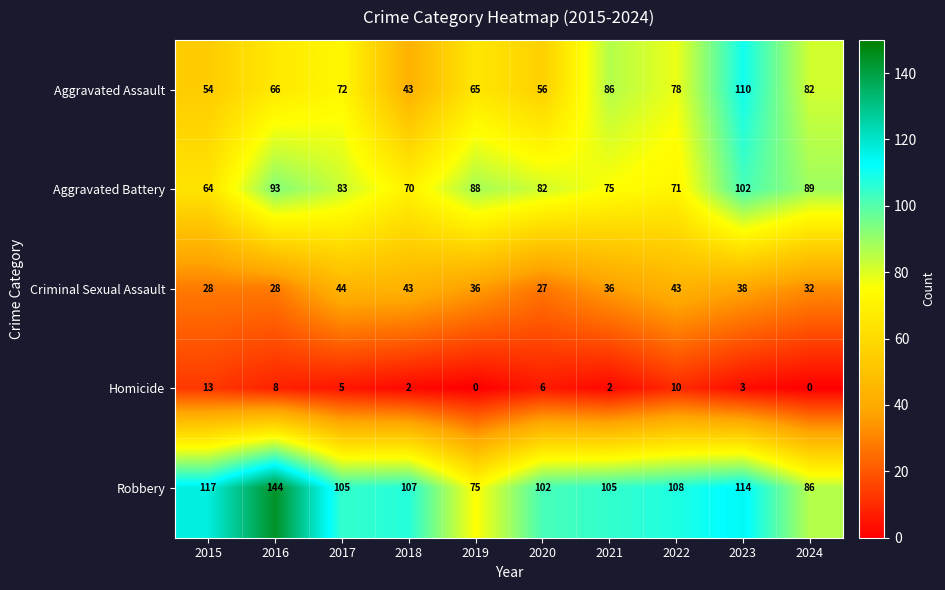

At which category is the sum across all series the highest?

2023